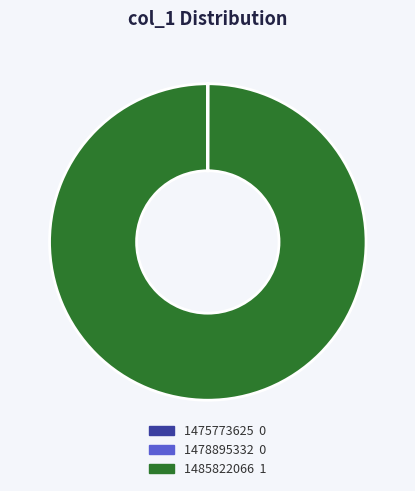

Which slice represents more than half of the pie?

1485822066